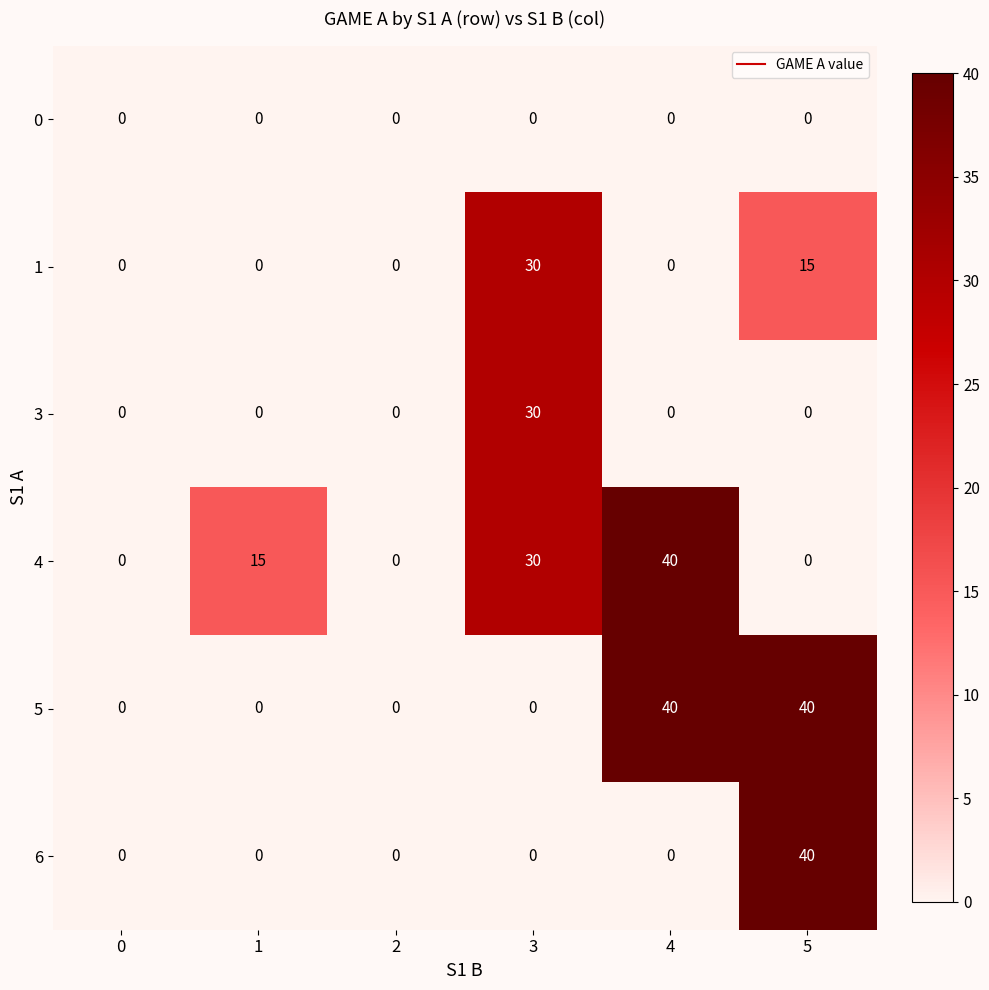

What is the difference between the highest and lowest values at 5?

40